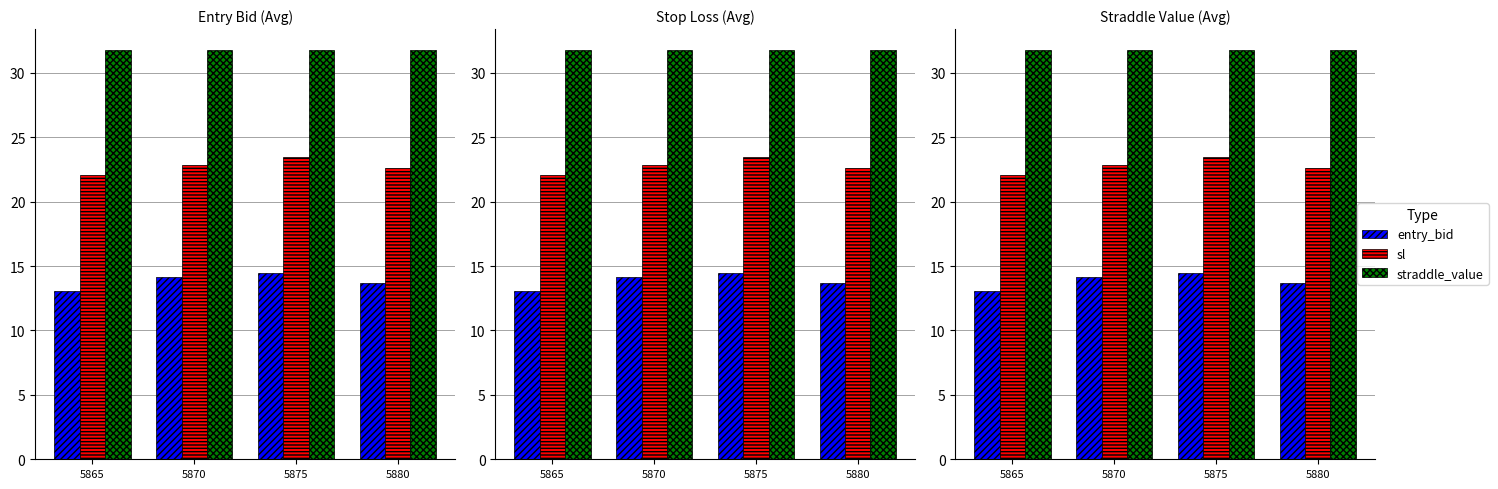

Reading left to right, transcribe all the data shown in this chart.

entry_bid: 5865=13.1	5870=14.2	5875=14.4	5880=13.7
sl: 5865=22.1	5870=22.9	5875=23.5	5880=22.6
straddle_value: 5865=31.8	5870=31.8	5875=31.8	5880=31.8